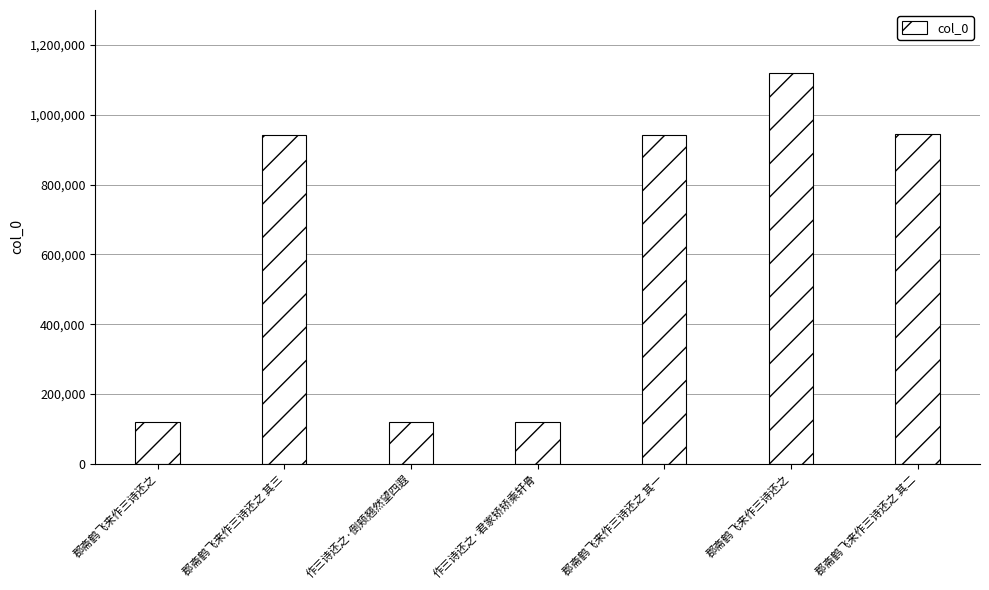

Which label corresponds to the largest value in the chart?

郡斋鹤飞来作三诗还之